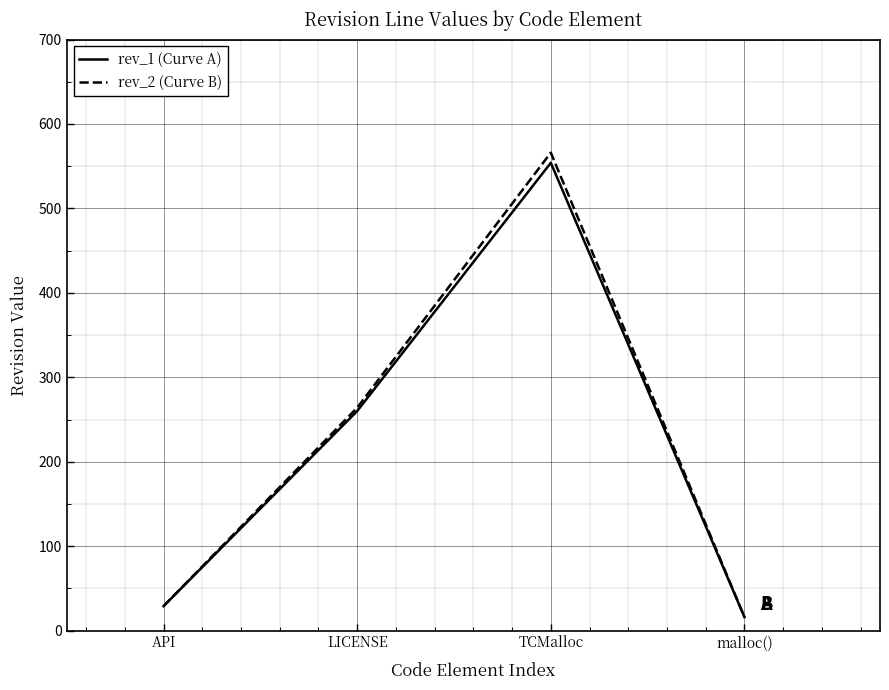

Does the chart display data point markers on the line(s)?

No